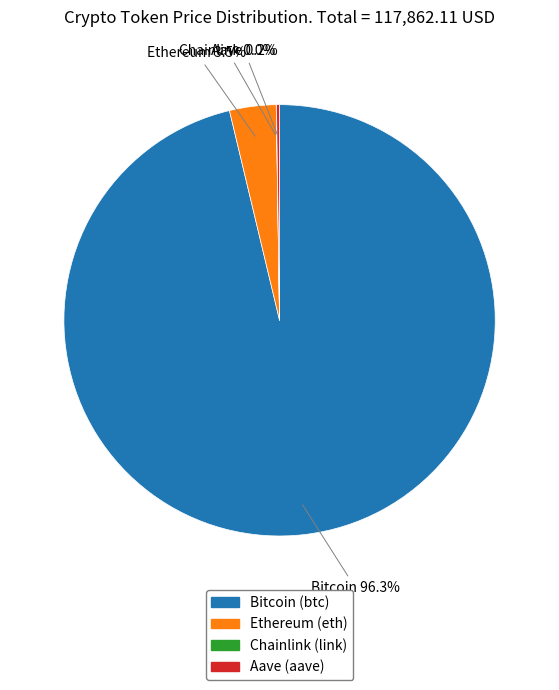

Which slice is the largest?

Bitcoin